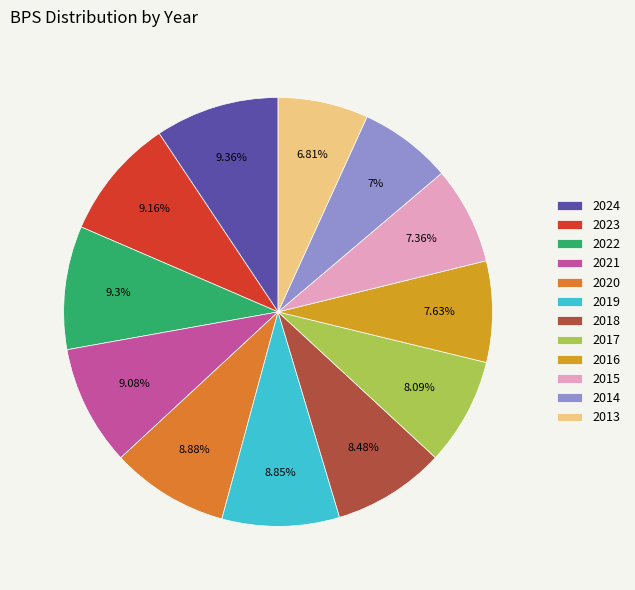

To the nearest percent, what percentage of the pie is 2021?

9%